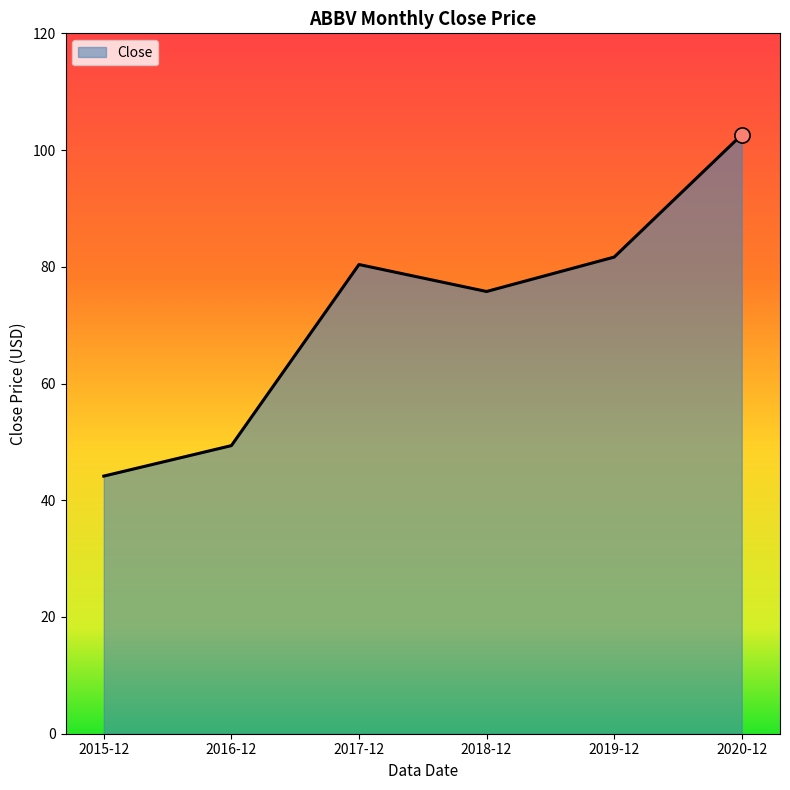

Approximately how many times larger is the value at 2020-12 compared to 2019-12?

1.3